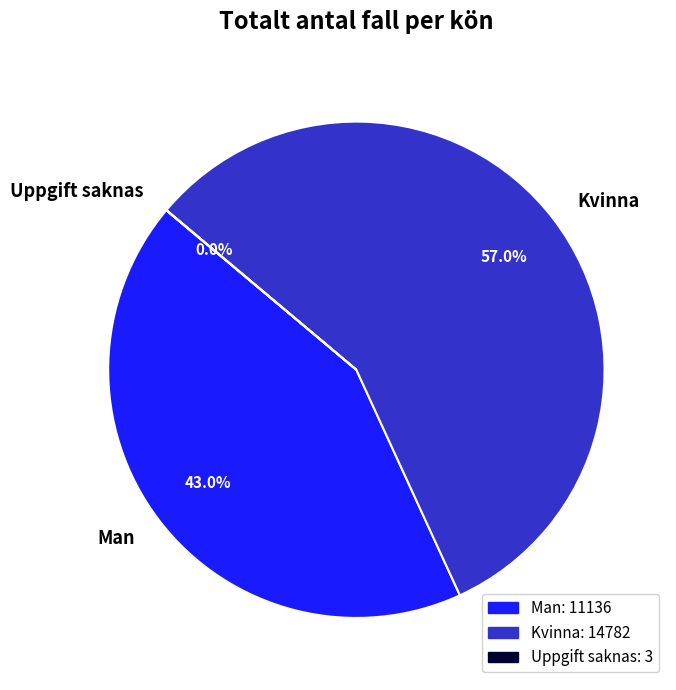

Which category accounts for the majority?

Kvinna